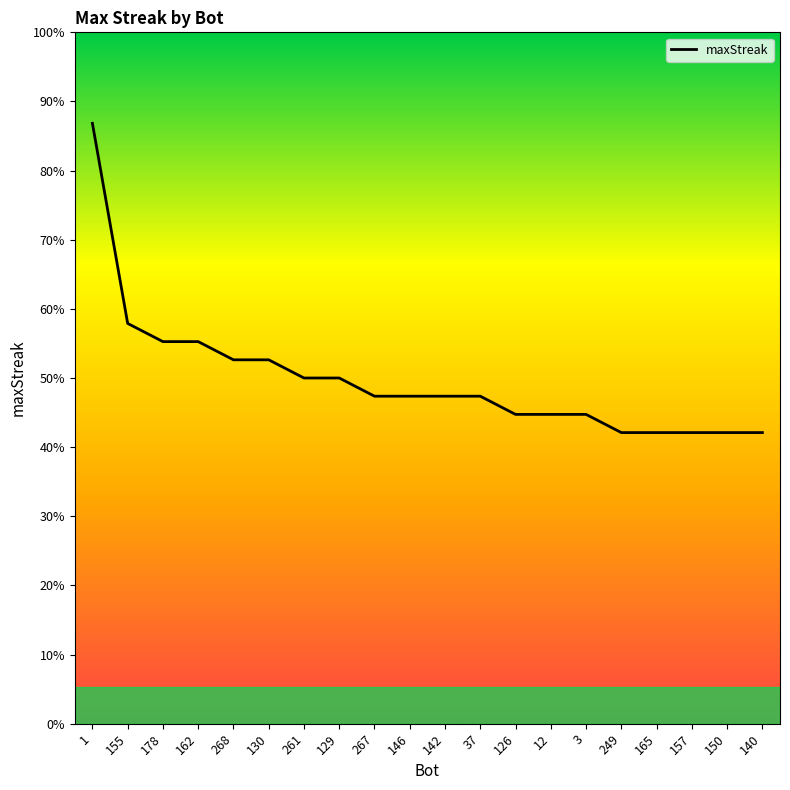

Rank the categories by value from highest to lowest.

1, 155, 178, 162, 268, 130, 261, 129, 267, 146, 142, 37, 126, 12, 3, 249, 165, 157, 150, 140